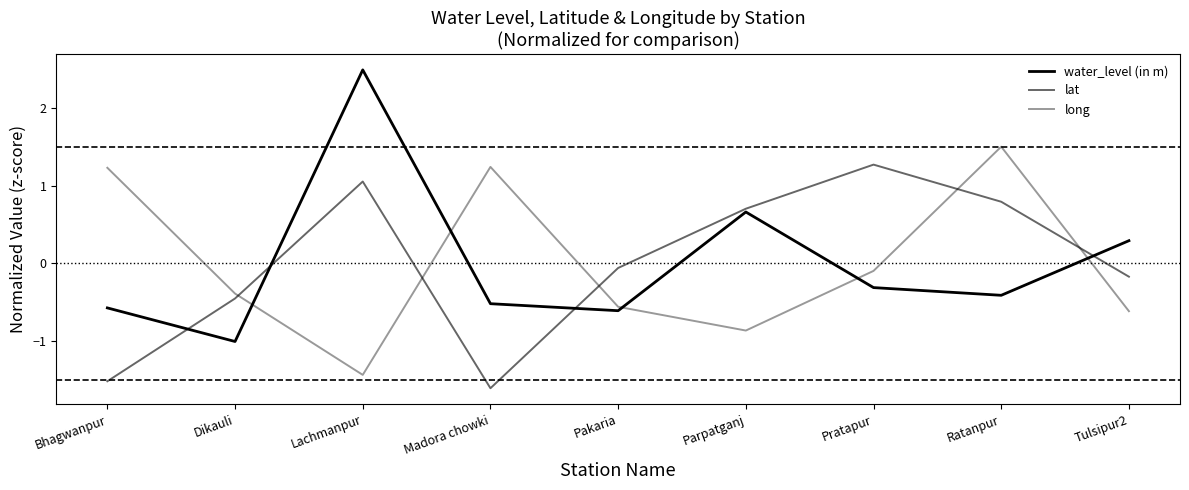

Where is lat nearest to the value 0?

Pakaria